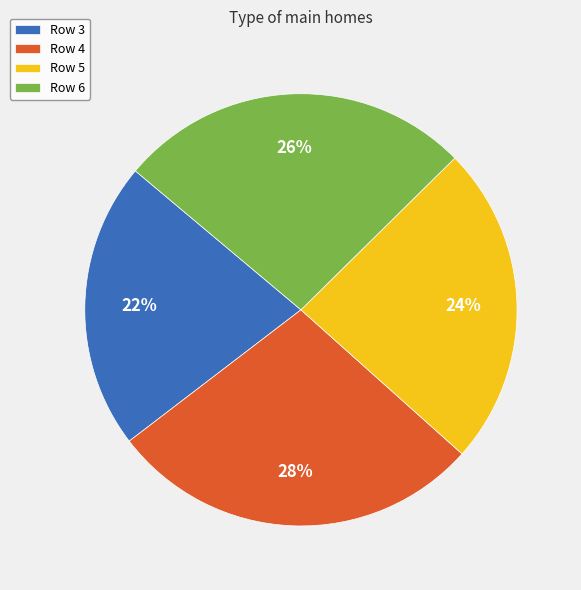

Does Row 6 represent more than half of the total?

No